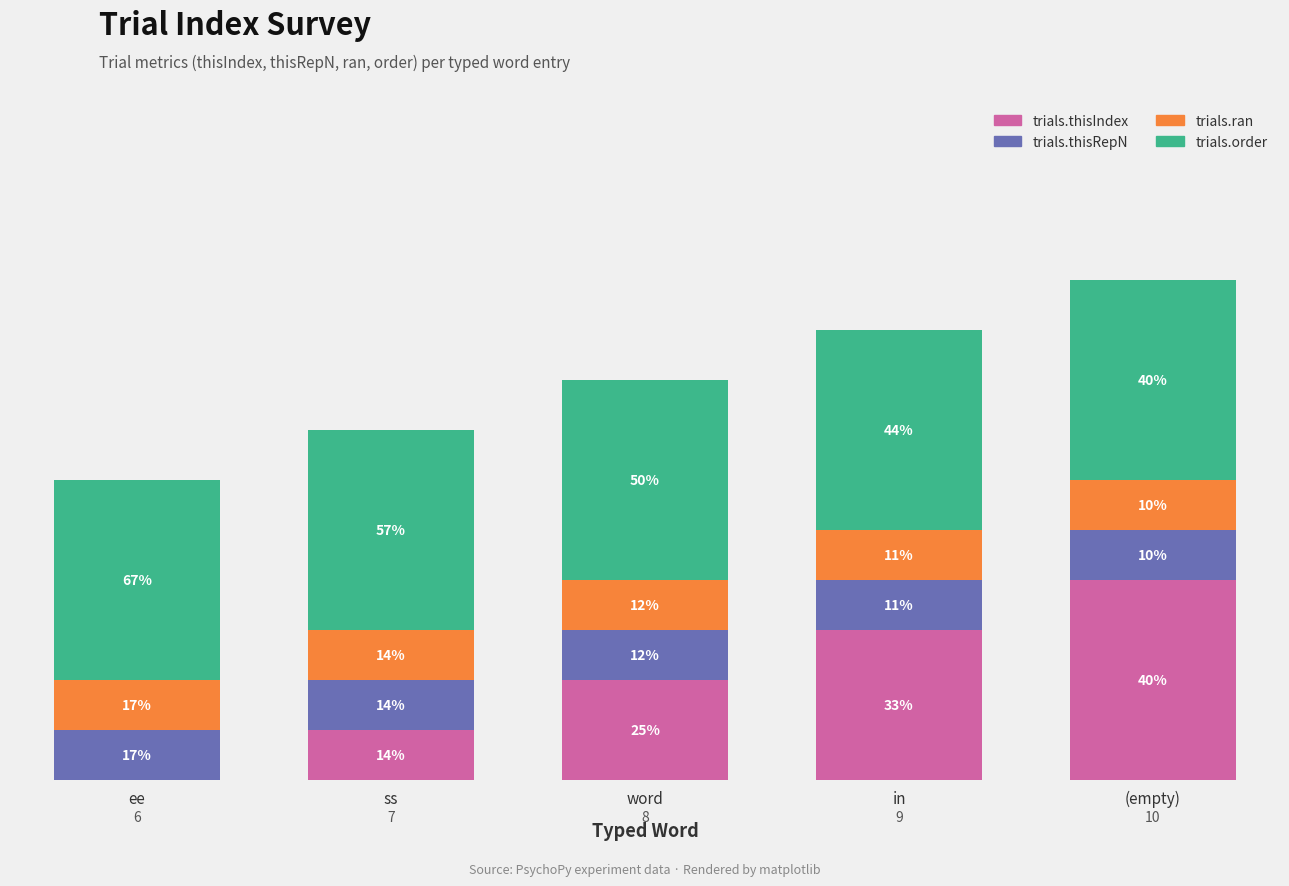

What are all the series names shown in the legend?

trials.thisIndex, trials.thisRepN, trials.ran, trials.order